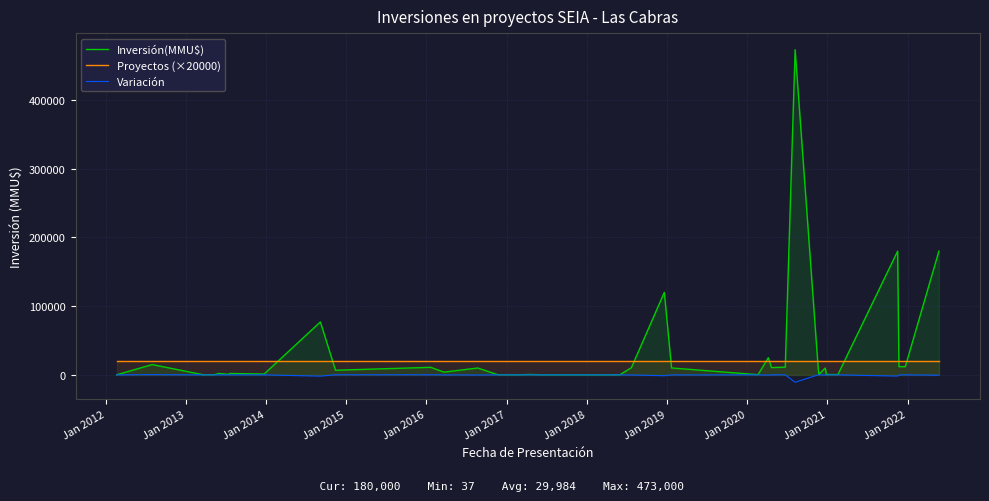

List the series in order of their peak value, highest first.

Inversión(MMU$), Proyectos (×20000), Variación